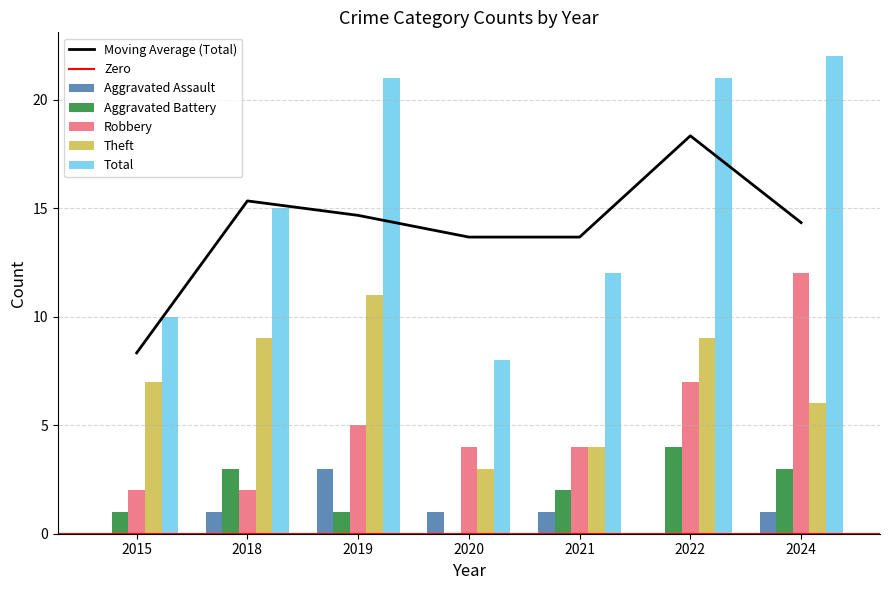

What is the difference between the Theft values at 2020 and 2018?

6